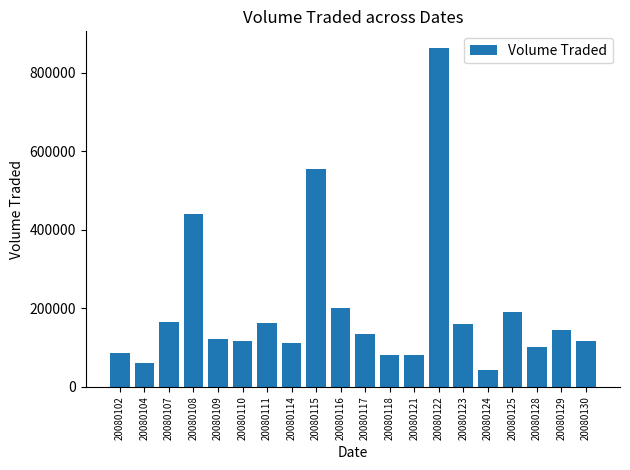

Which label corresponds to the largest value in the chart?

20080122